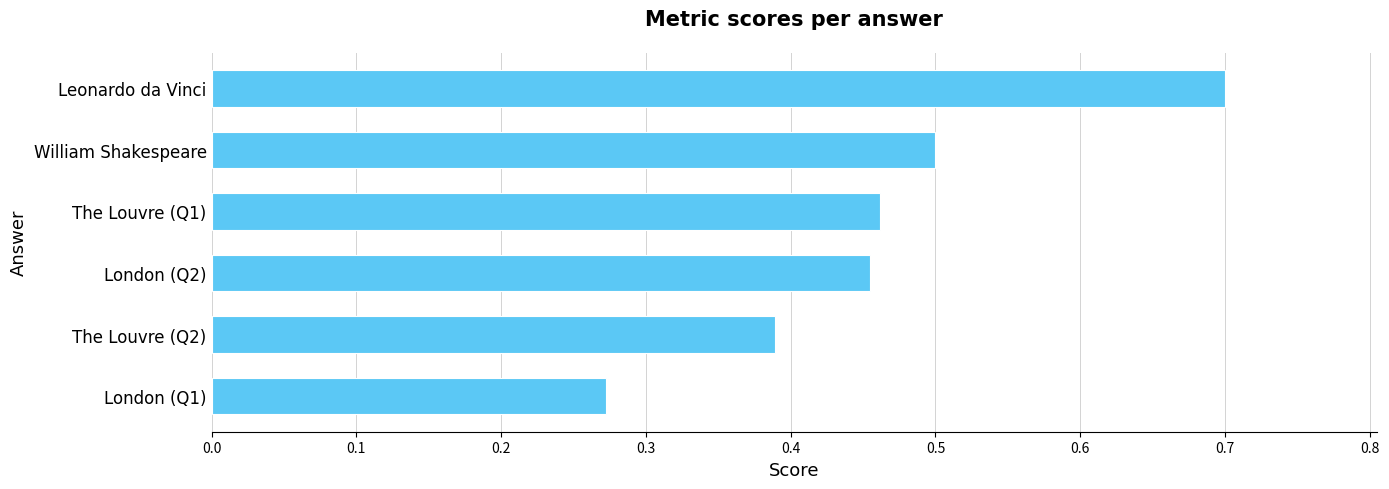

List the labels in order of value, largest first.

Leonardo da Vinci, William Shakespeare, The Louvre (Q1), London (Q2), The Louvre (Q2), London (Q1)